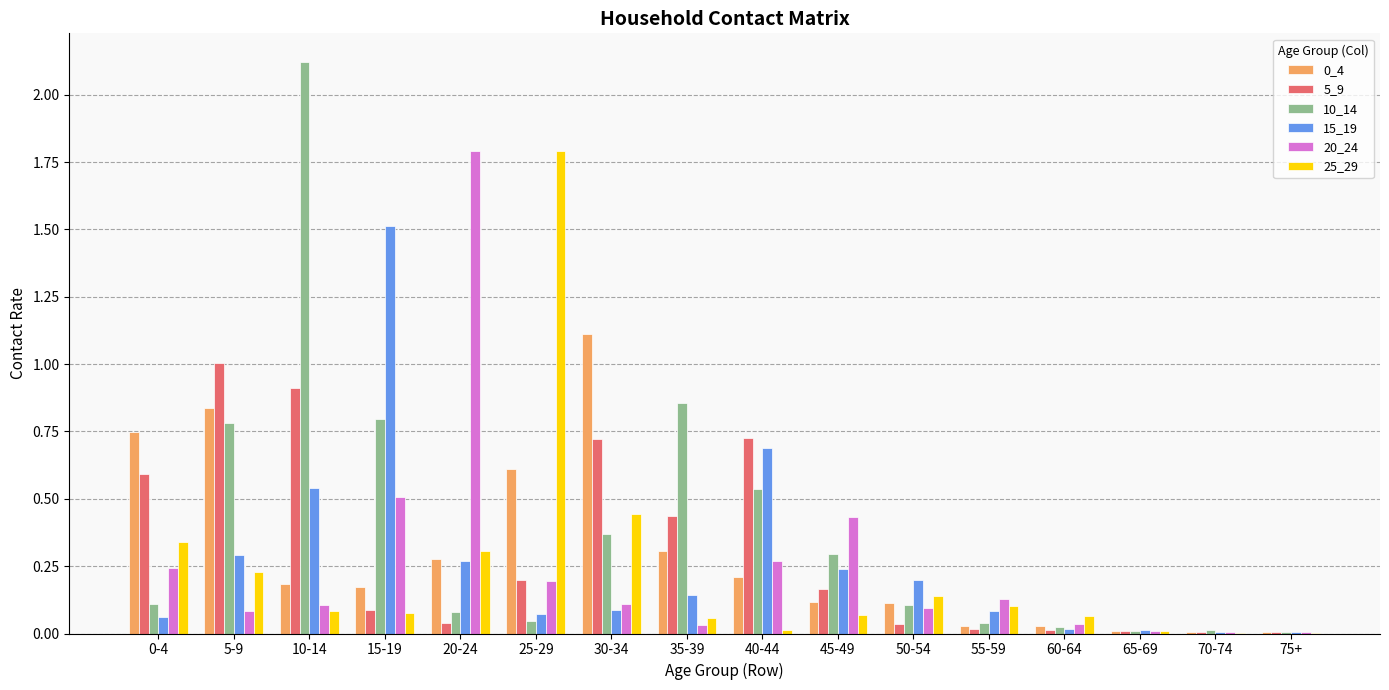

Are the bars grouped side by side (vs. stacked)?

Yes